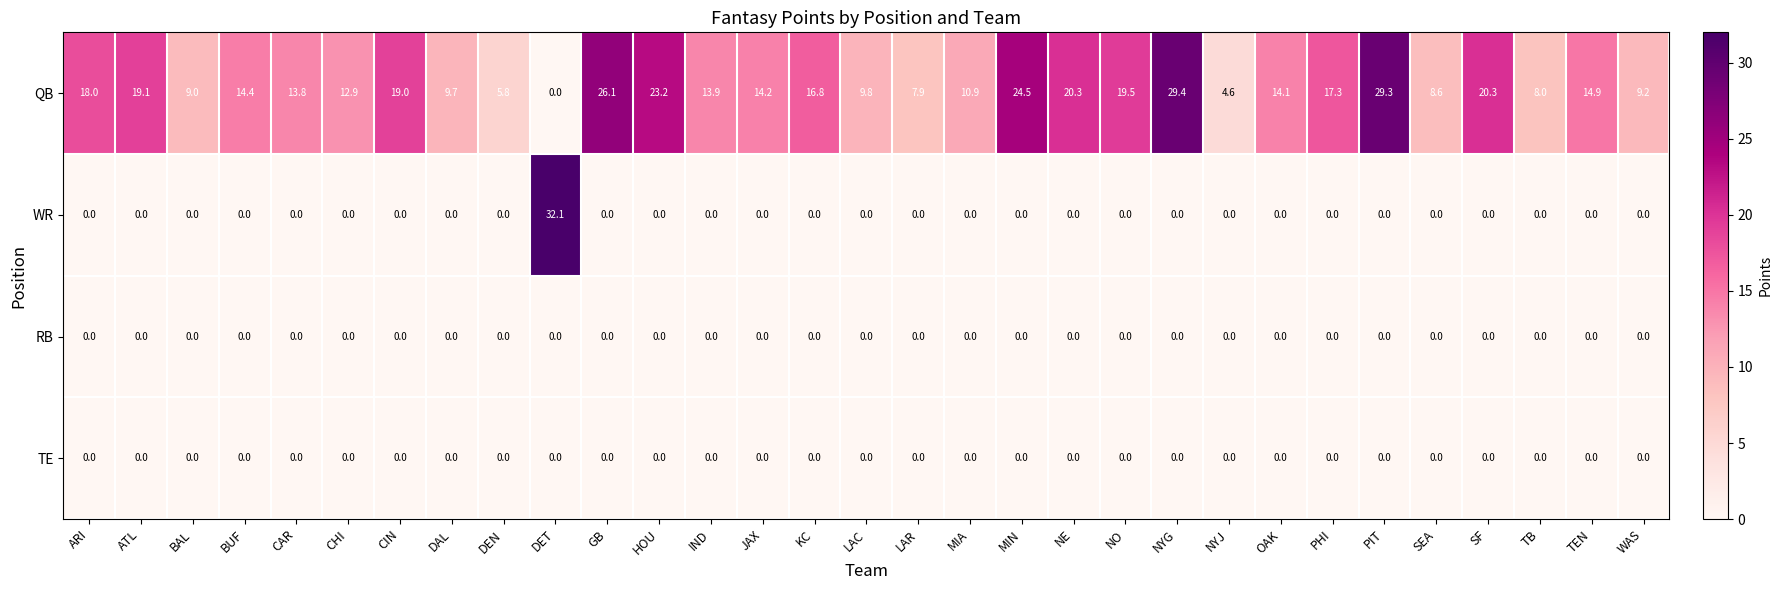

At how many categories does at least one series exceed 14?

18